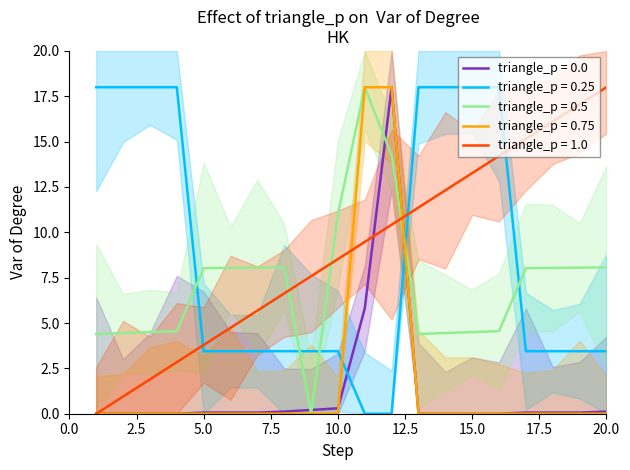

What is the total value across all series at 16?

36.8